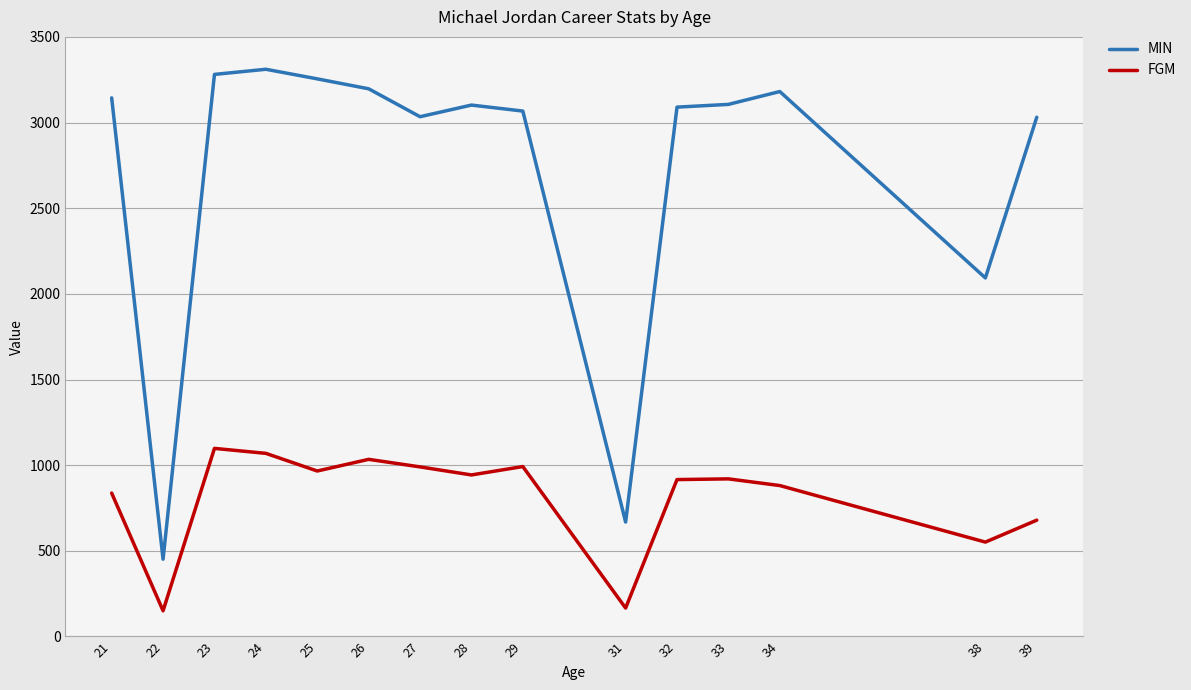

Which series has the largest total across all categories?

MIN